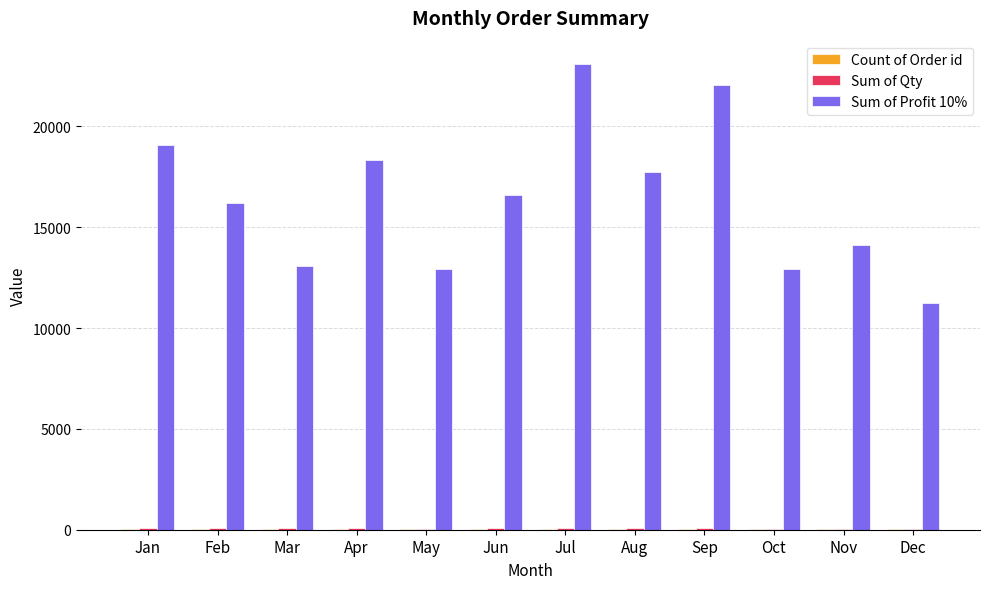

Is it true that Sum of Profit 10% equals 14140.0 at Nov?

True